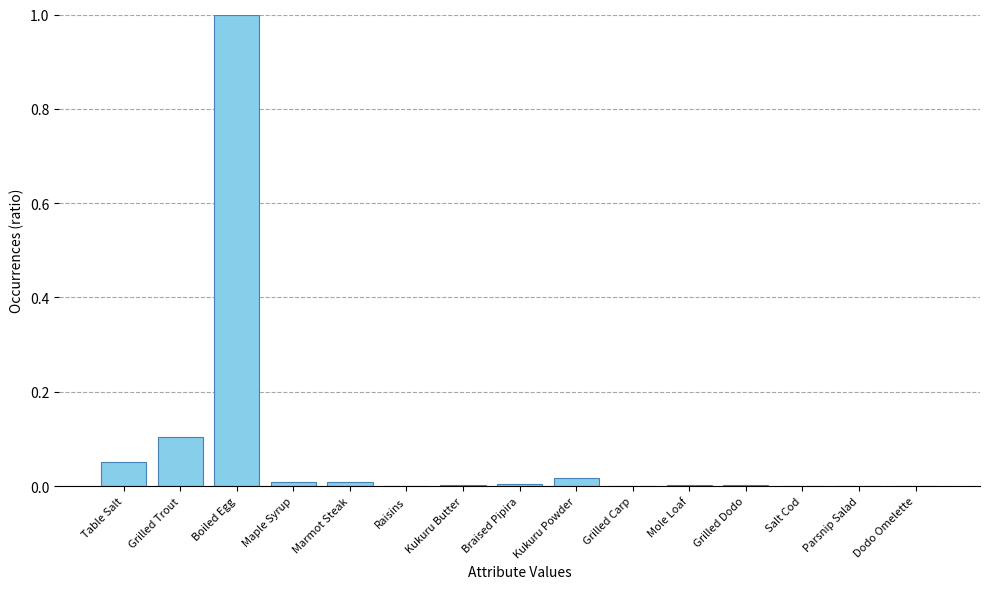

The value at Mole Loaf is 0.0. True or false?

True